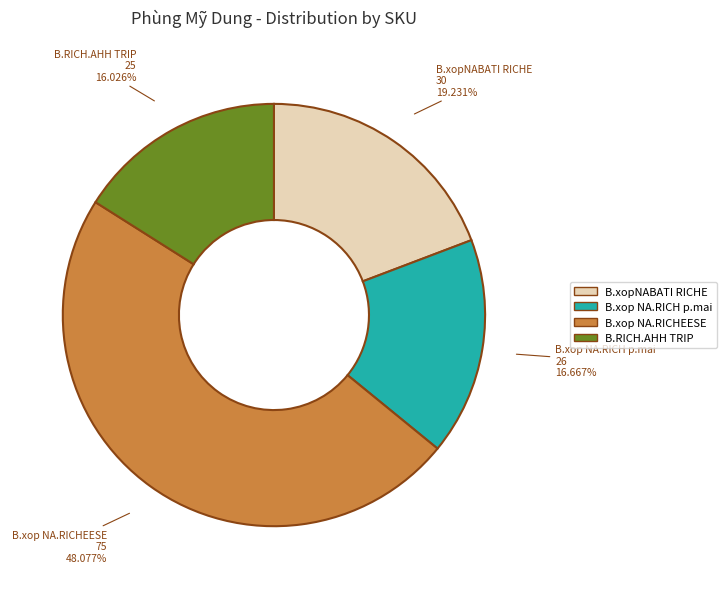

Is there any slice that represents more than half of the pie?

No